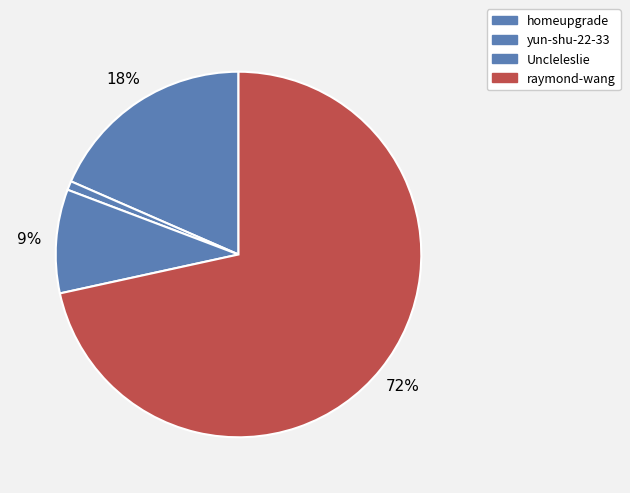

What is the smallest slice in the pie chart?

yun-shu-22-33